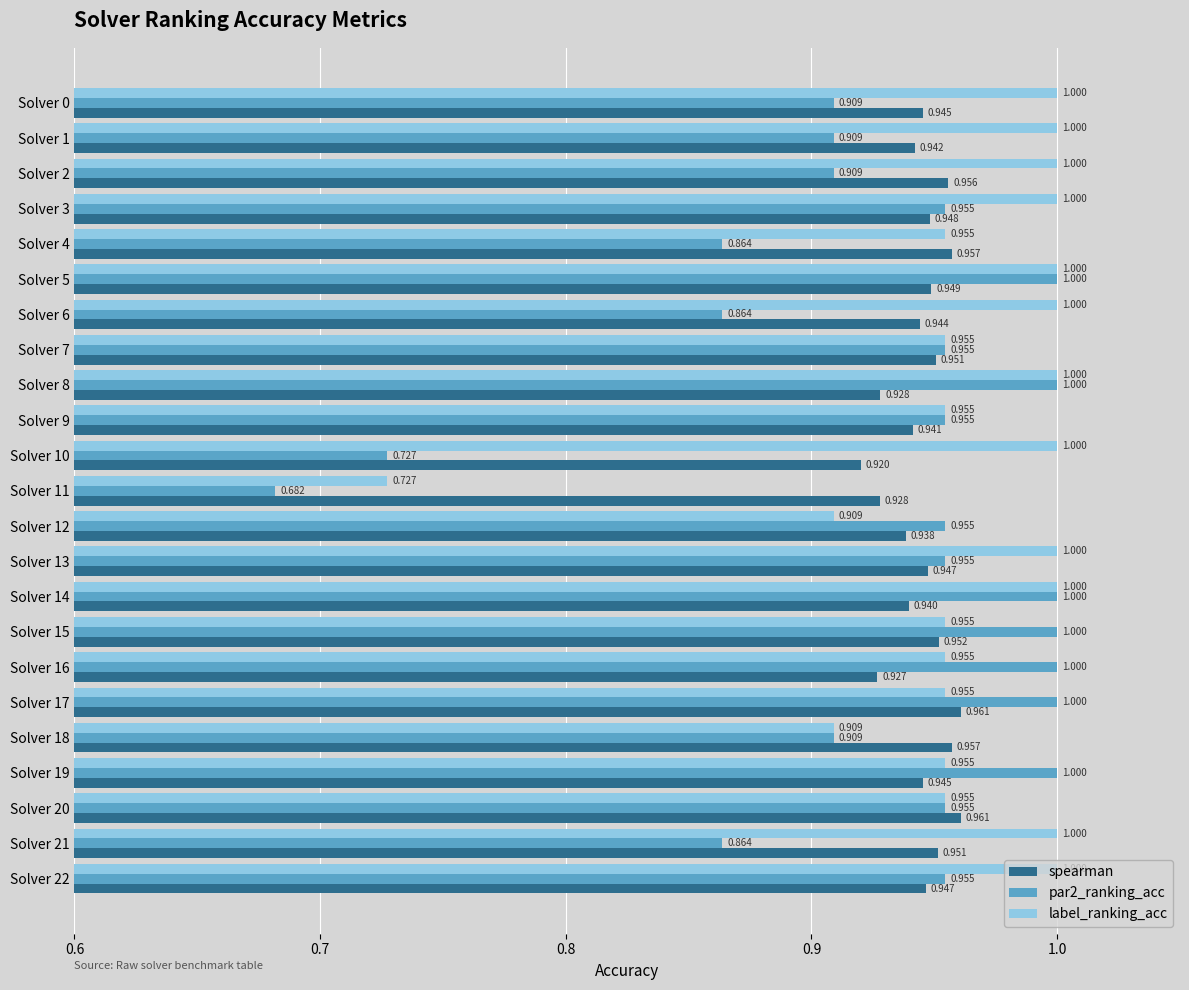

At which category is the sum across all series the highest?

Solver 5